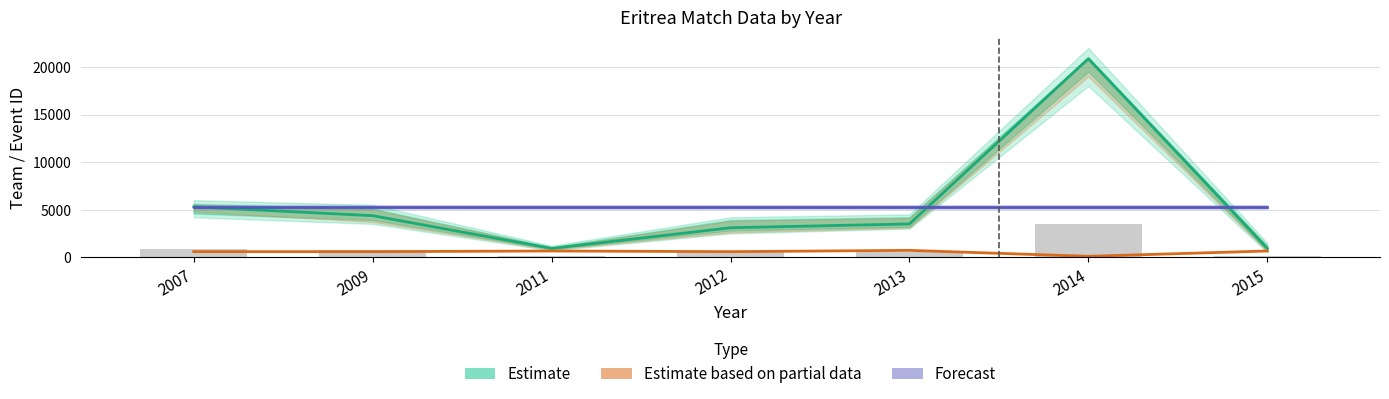

Which label corresponds to the largest value in the chart?

2014